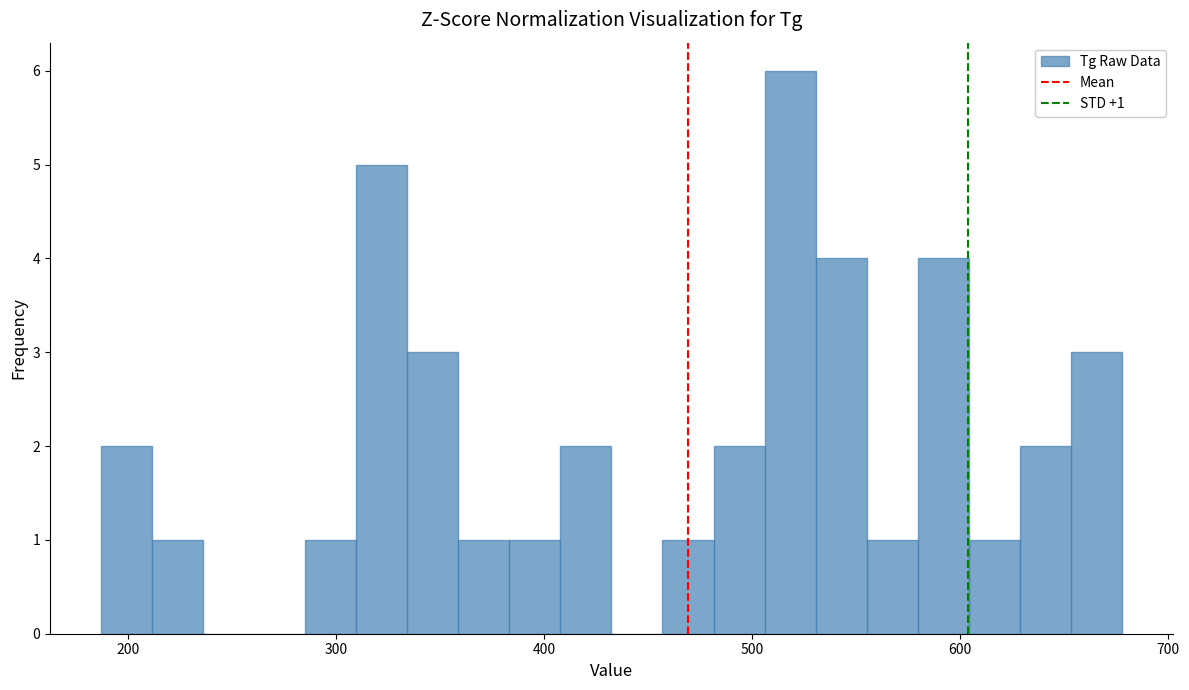

Read against the x-axis, roughly where is the centre of the tallest bar?

520